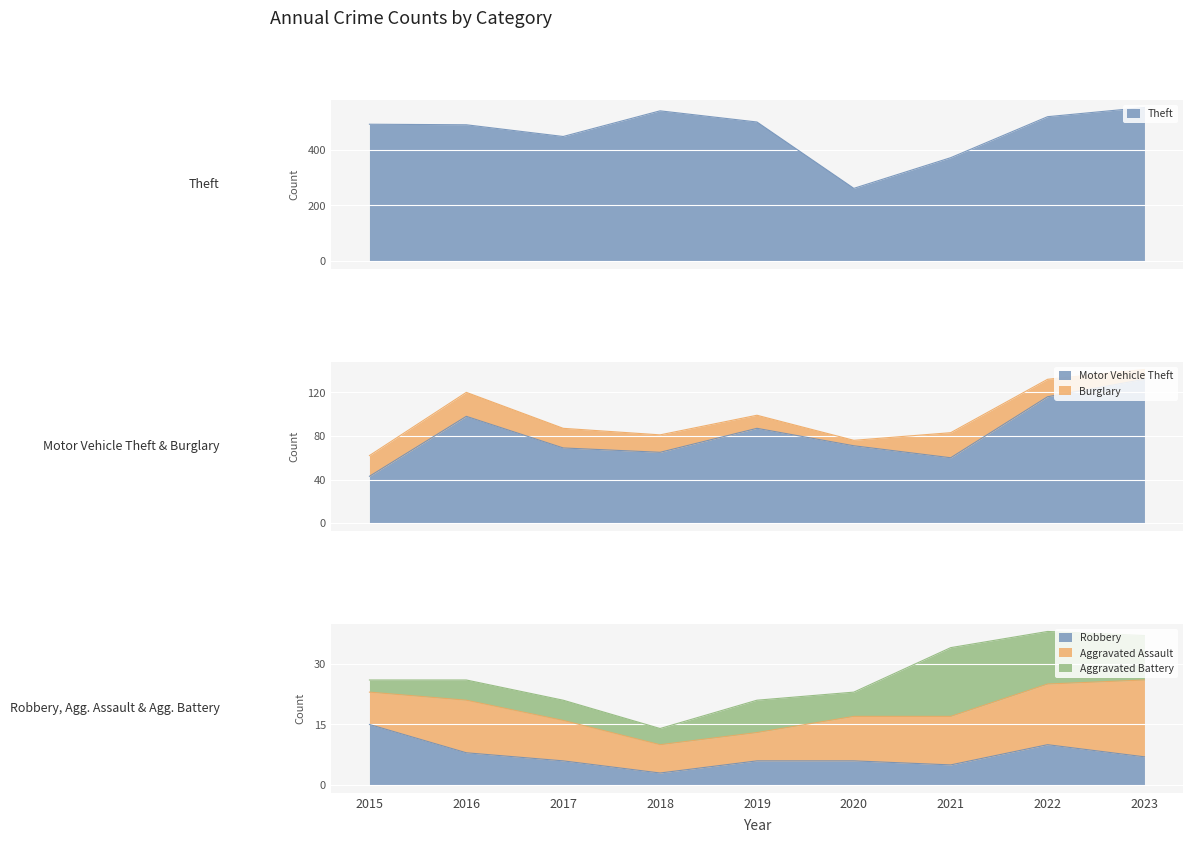

In Motor Vehicle Theft, how many points are higher than both neighbors (excluding endpoints)?

2